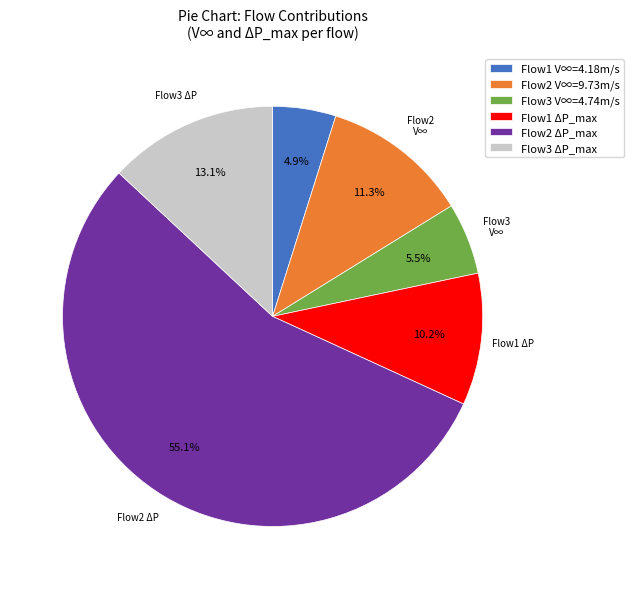

To the nearest percent, what is the average slice percentage?

17%